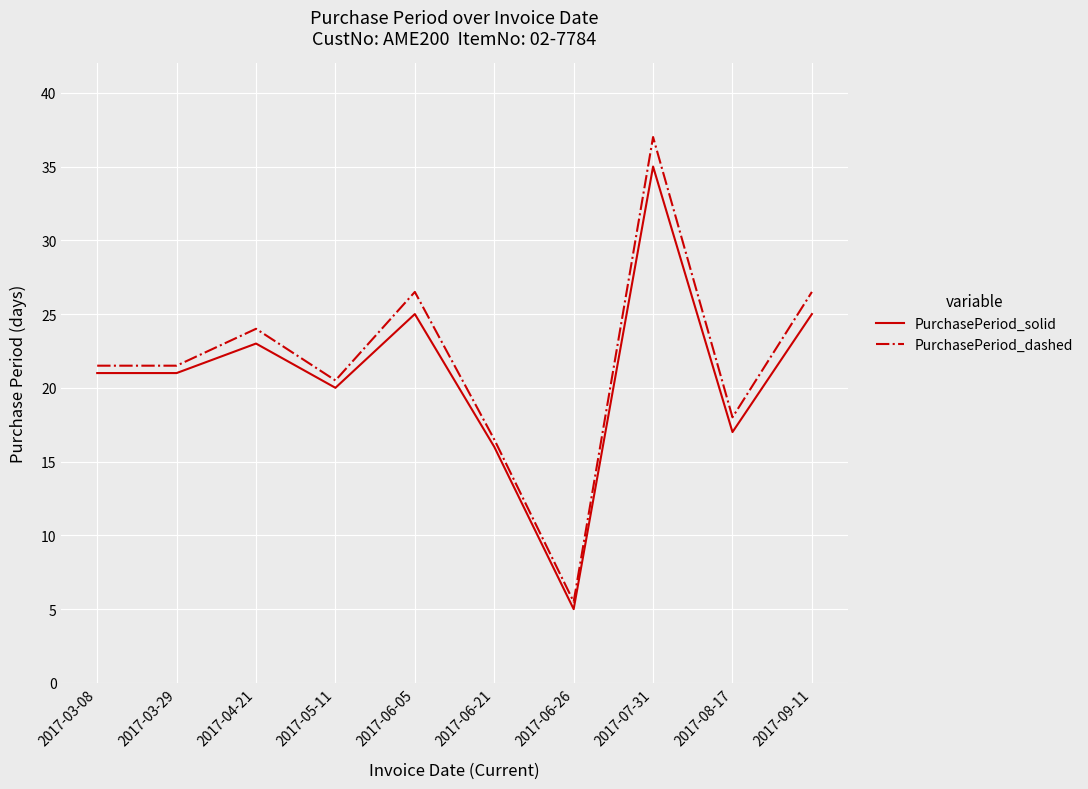

Reading left to right, what are all the values shown in this chart?

PurchasePeriod_solid: 21.0	21.0	23.0	20.0	25.0	16.0	5.0	35.0	17.0	25.0
PurchasePeriod_dashed: 21.5	21.5	24.0	20.5	26.5	16.5	5.5	37.0	18.0	26.5